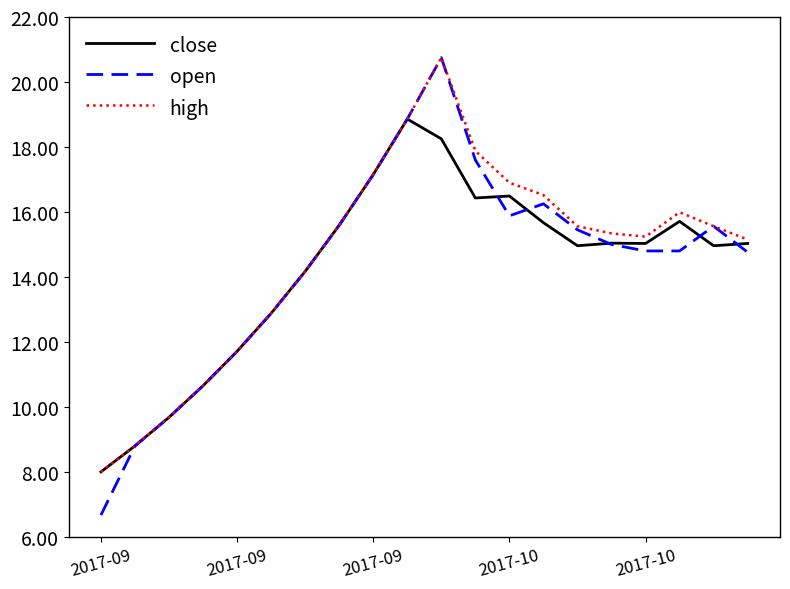

What is the maximum value for high?

20.8